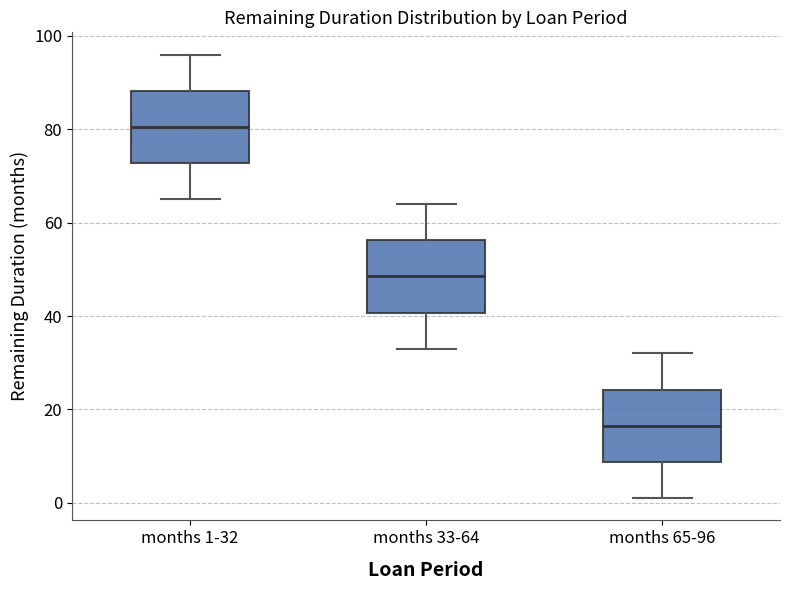

Which box has the highest median line?

months 1-32